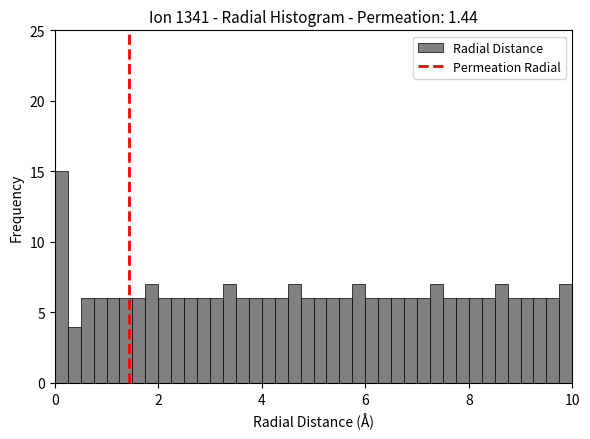

Around what value on the x-axis is the tallest bar? Give the approximate position of its centre, as read against the axis.

0.2